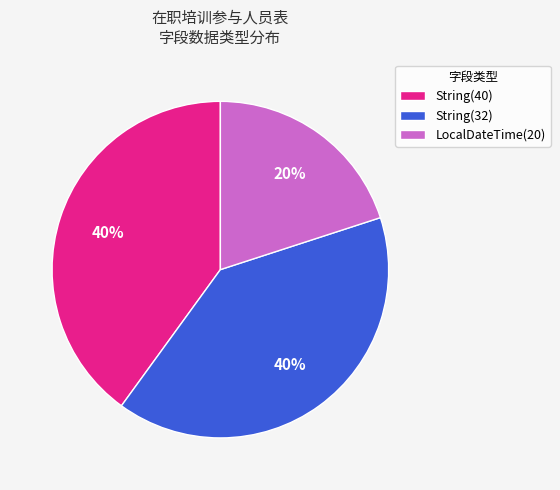

To the nearest percent, what is the difference between the largest and smallest slice percentages?

20%